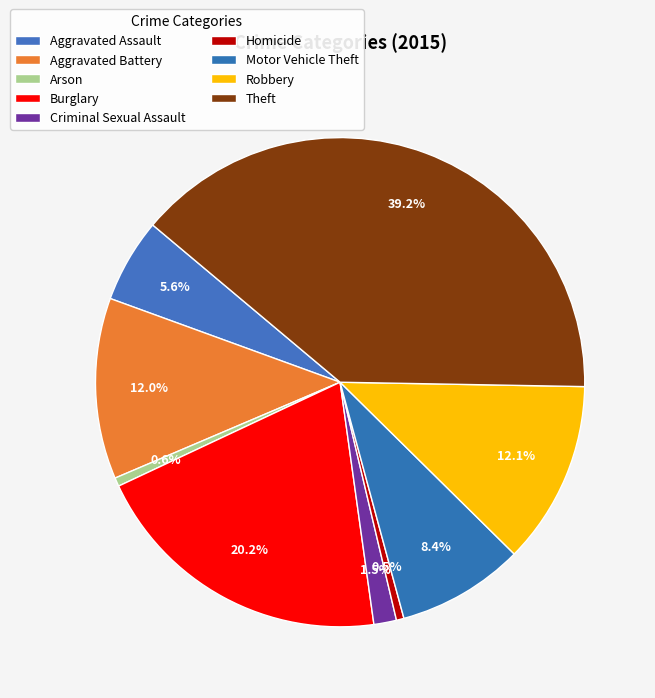

Is it true that Motor Vehicle Theft is 8% of the pie?

True